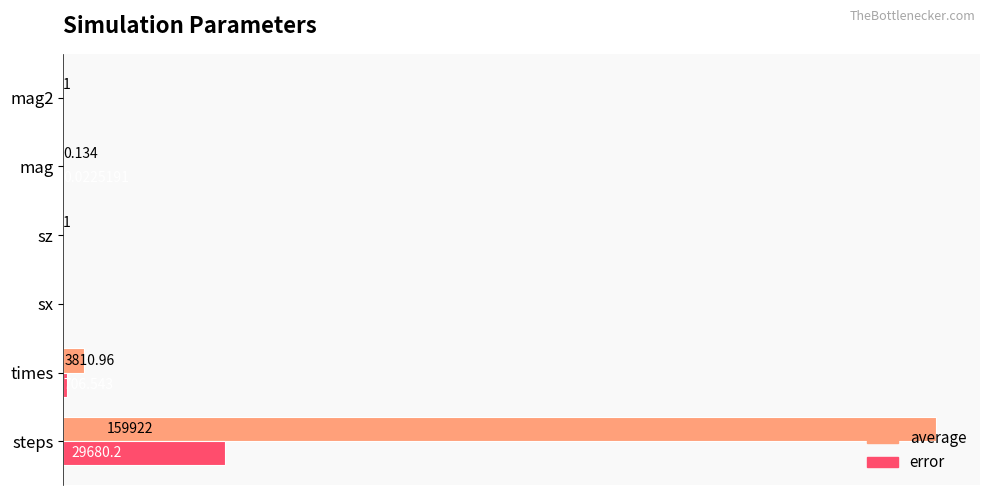

Which series has the largest range (max minus min)?

average